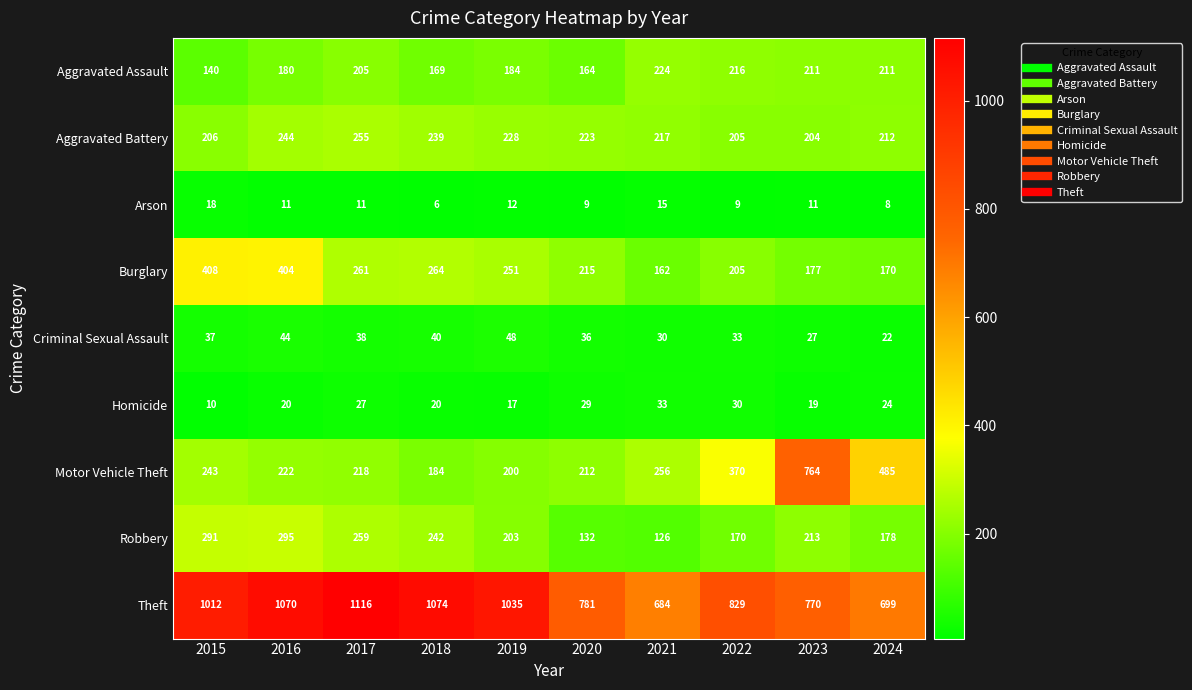

Is it true that Burglary equals 96 at 2016?

False